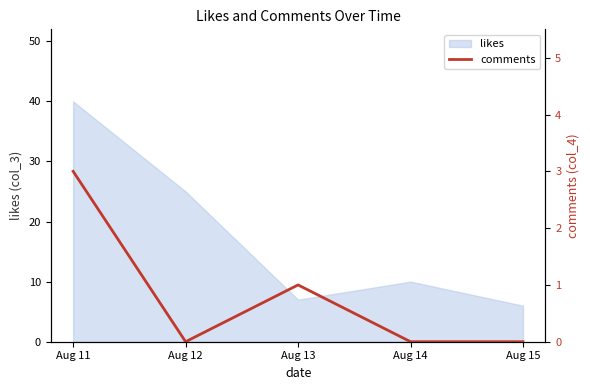

Is it true that likes equals 10 at Aug 13?

False